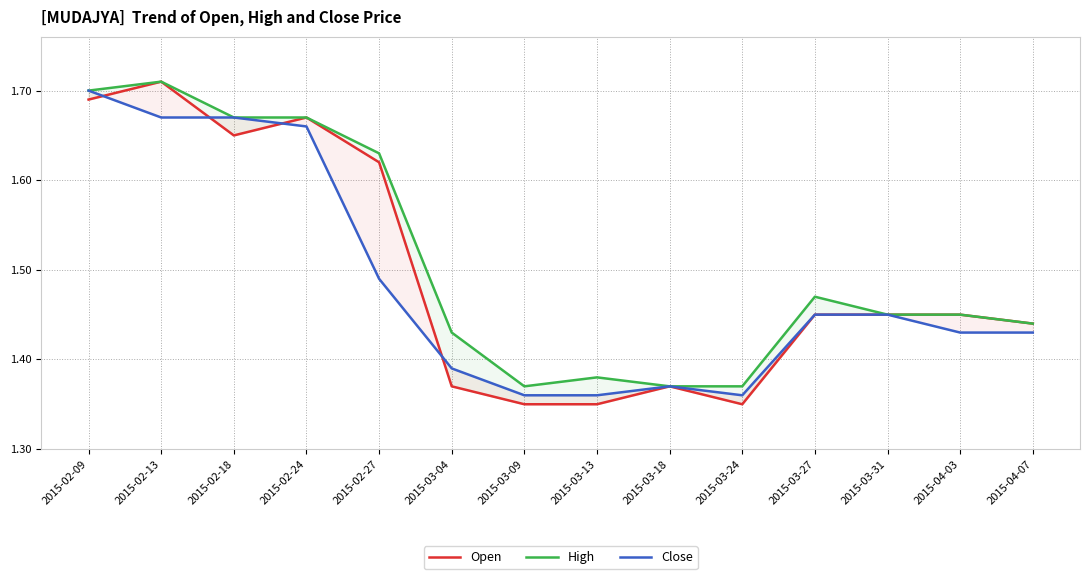

Reading right to left, list all the values displayed in this chart.

Open: 2015-04-07=1.4	2015-04-03=1.4	2015-03-31=1.4	2015-03-27=1.4	2015-03-24=1.4	2015-03-18=1.4	2015-03-13=1.4	2015-03-09=1.4	2015-03-04=1.4	2015-02-27=1.6	2015-02-24=1.7	2015-02-18=1.6	2015-02-13=1.7	2015-02-09=1.7
High: 2015-04-07=1.4	2015-04-03=1.4	2015-03-31=1.4	2015-03-27=1.5	2015-03-24=1.4	2015-03-18=1.4	2015-03-13=1.4	2015-03-09=1.4	2015-03-04=1.4	2015-02-27=1.6	2015-02-24=1.7	2015-02-18=1.7	2015-02-13=1.7	2015-02-09=1.7
Close: 2015-04-07=1.4	2015-04-03=1.4	2015-03-31=1.4	2015-03-27=1.4	2015-03-24=1.4	2015-03-18=1.4	2015-03-13=1.4	2015-03-09=1.4	2015-03-04=1.4	2015-02-27=1.5	2015-02-24=1.7	2015-02-18=1.7	2015-02-13=1.7	2015-02-09=1.7